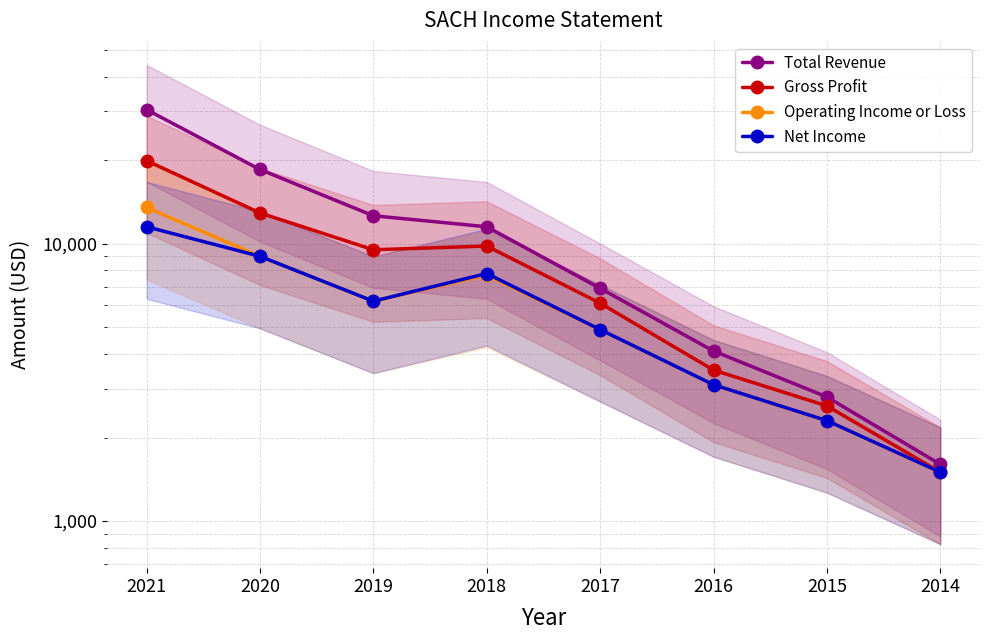

How many values in the Total Revenue series are below 11500?

4